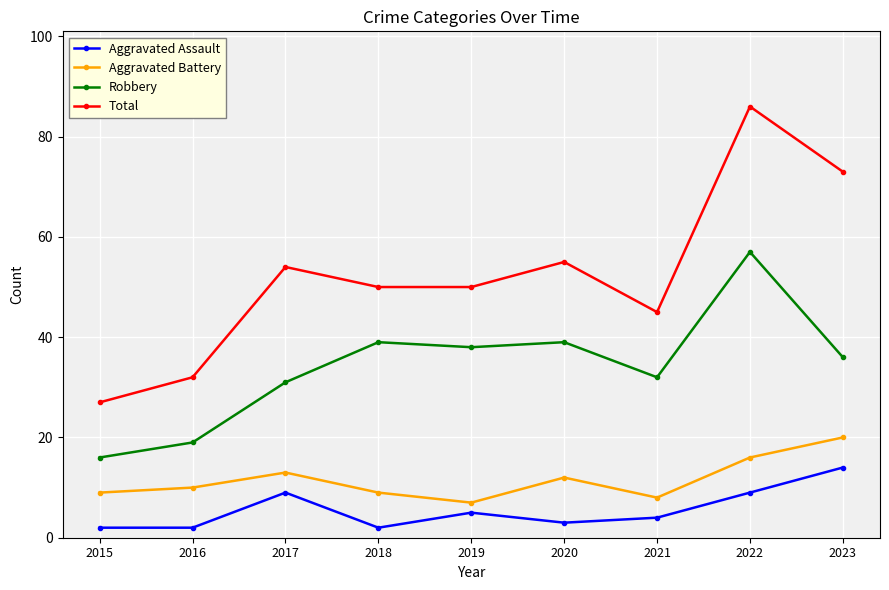

Reading left to right, what are all the values shown in this chart?

Aggravated Assault: 2	2	9	2	5	3	4	9	14
Aggravated Battery: 9	10	13	9	7	12	8	16	20
Robbery: 16	19	31	39	38	39	32	57	36
Total: 27	32	54	50	50	55	45	86	73